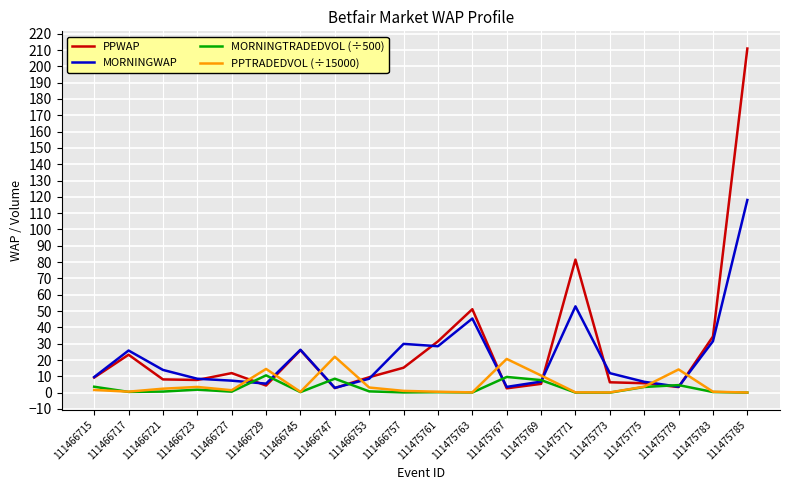

What is the maximum value for PPTRADEDVOL (÷15000)?

22.0